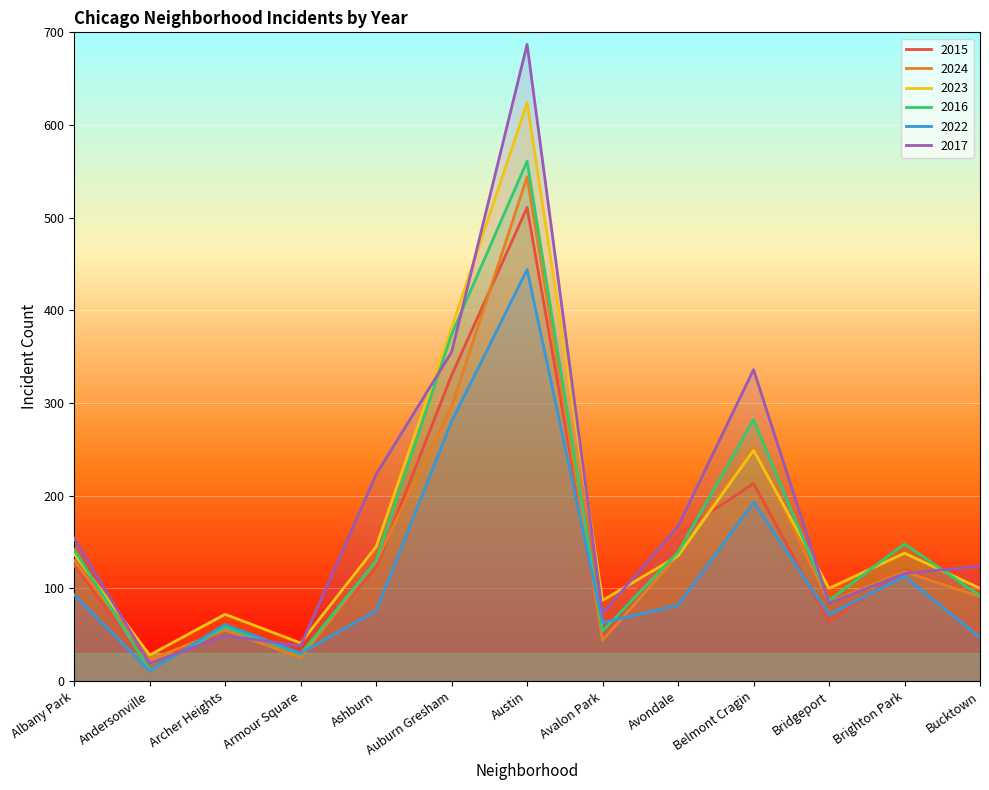

Which series has the widest spread of values?

2017